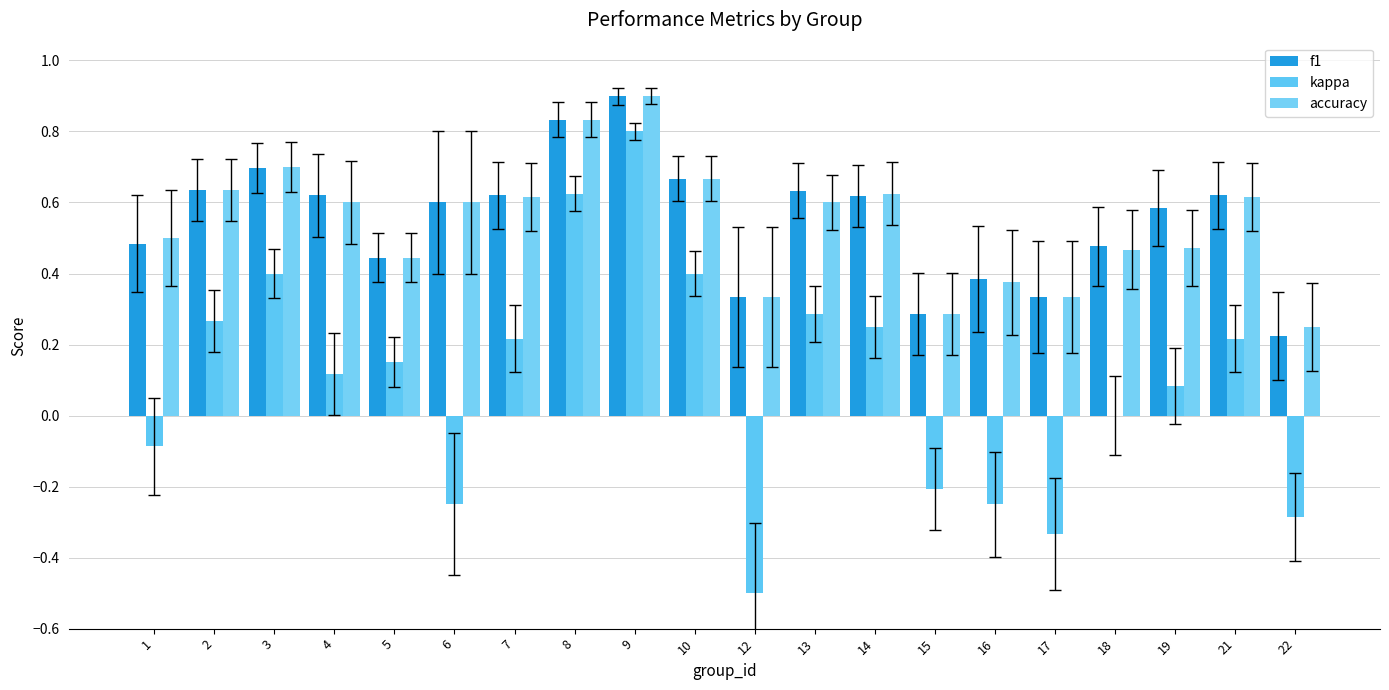

The kappa series shows 0.1 at 19. True or false?

True